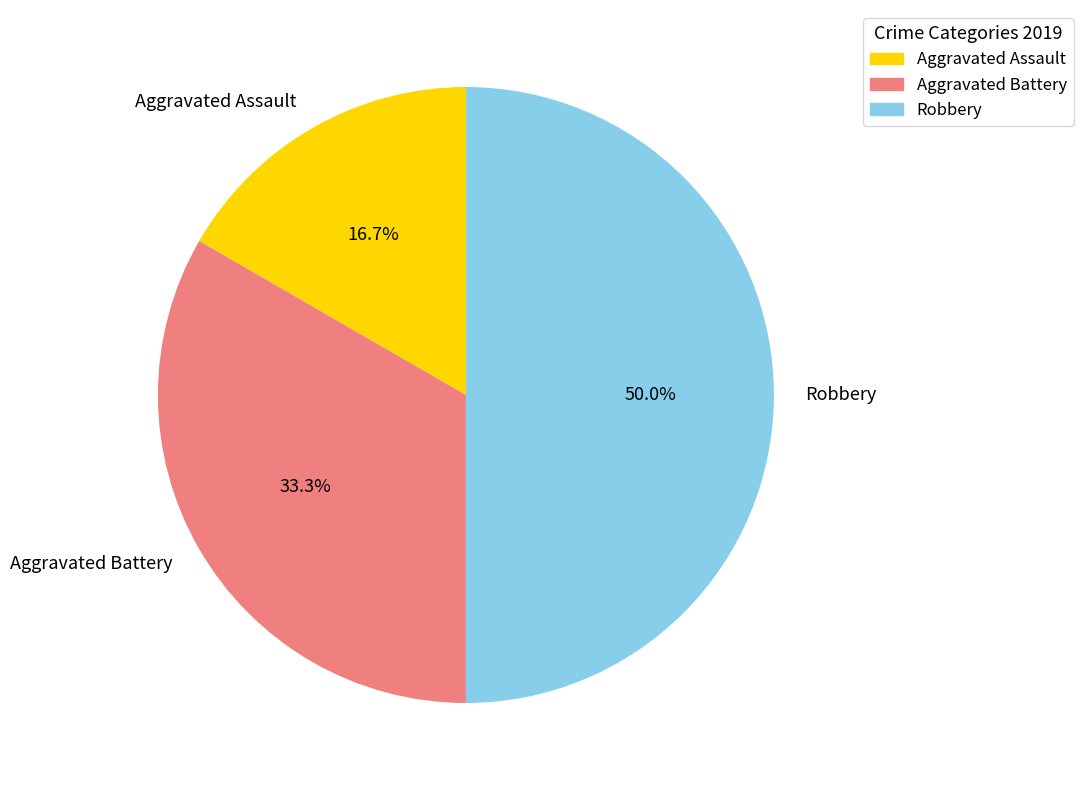

To the nearest percent, what is the difference between the Robbery and Aggravated Assault slice percentages?

33%